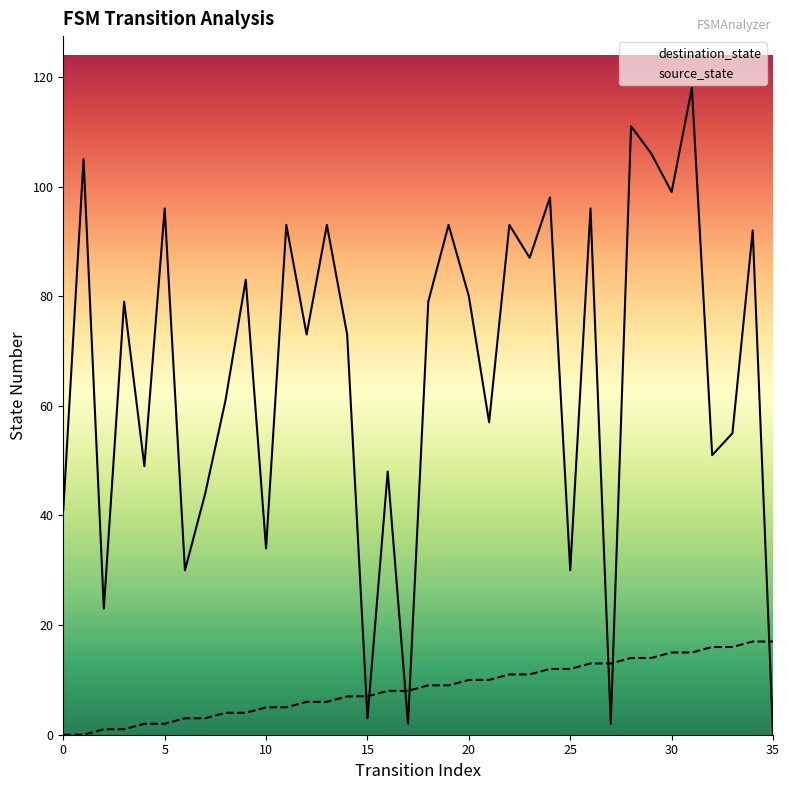

At which category does the chart reach its peak across all series?

31